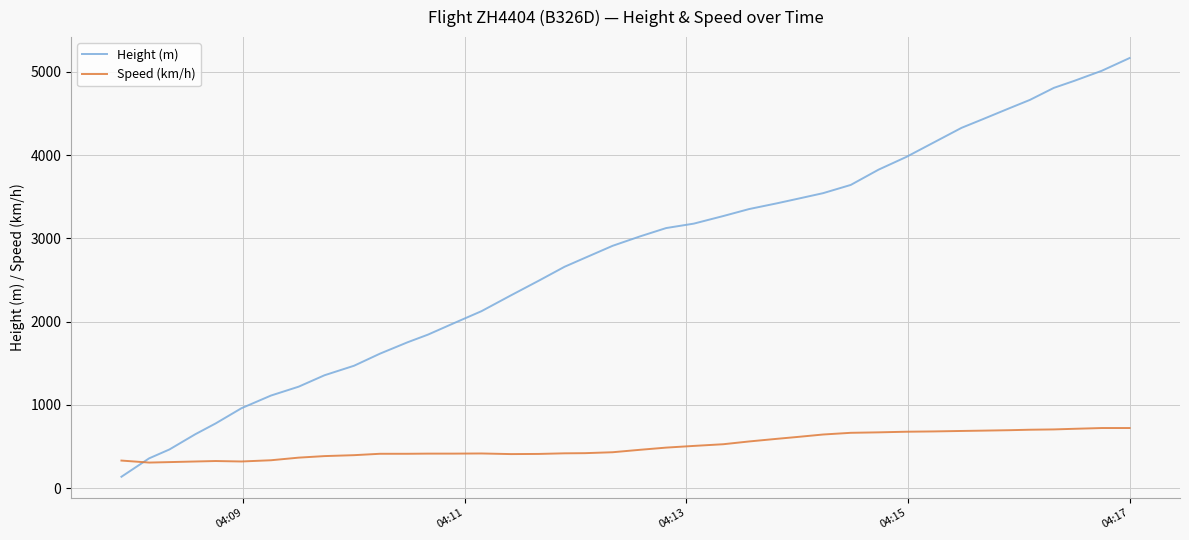

Which series has the widest spread of values?

Height (m)